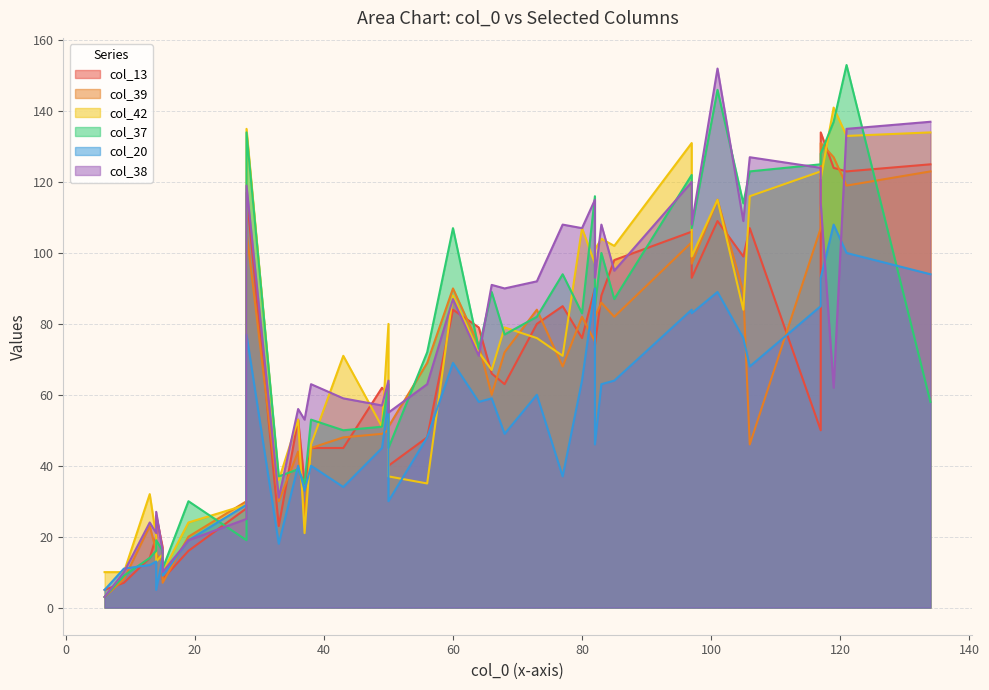

True or false: col_39 has more than 1 interior local peaks.

True